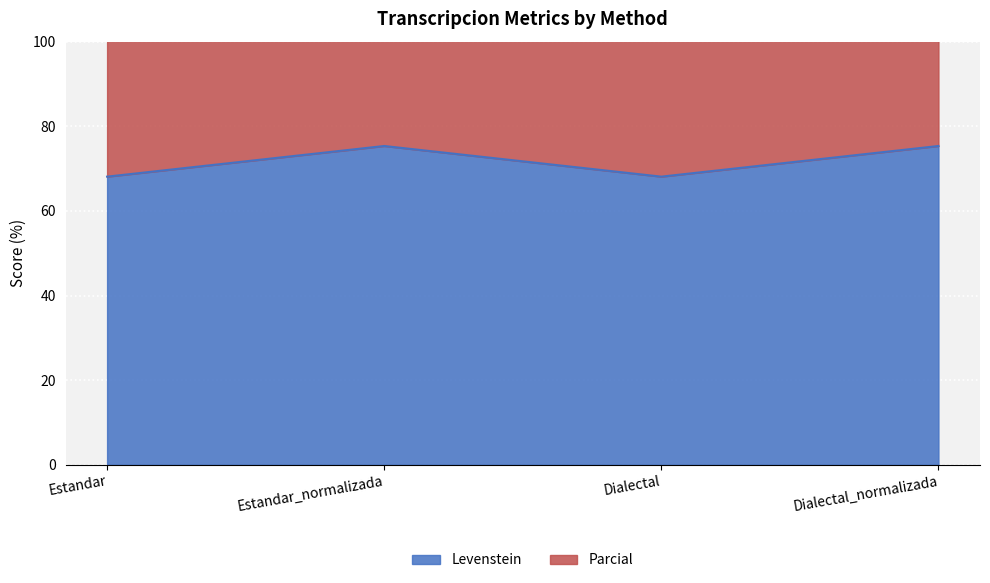

At which category is the sum across all series the highest?

Estandar_normalizada